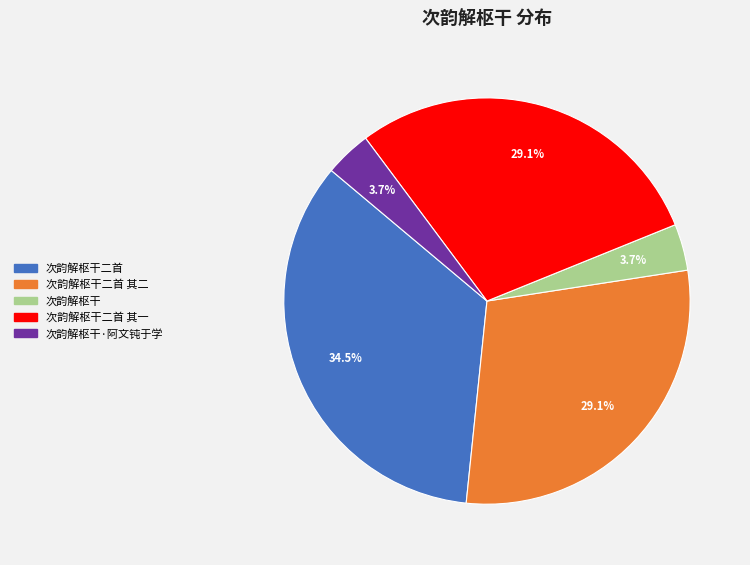

Is there a majority slice in this chart?

No